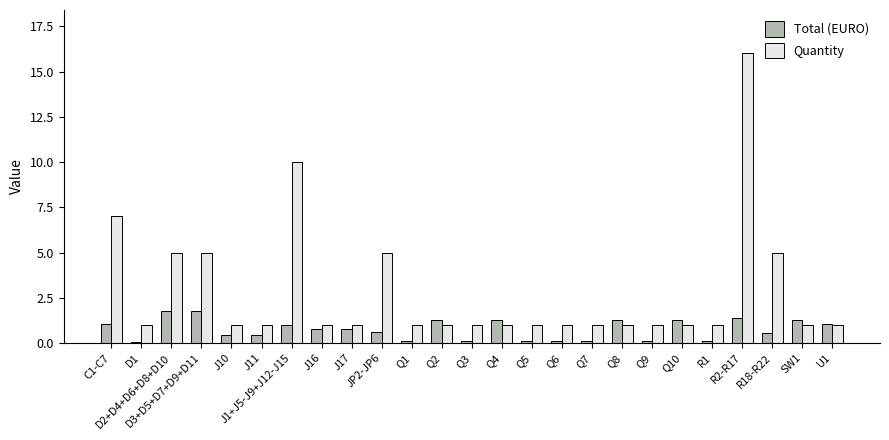

What is the difference between the second highest and second lowest values in the Quantity series?

9.0